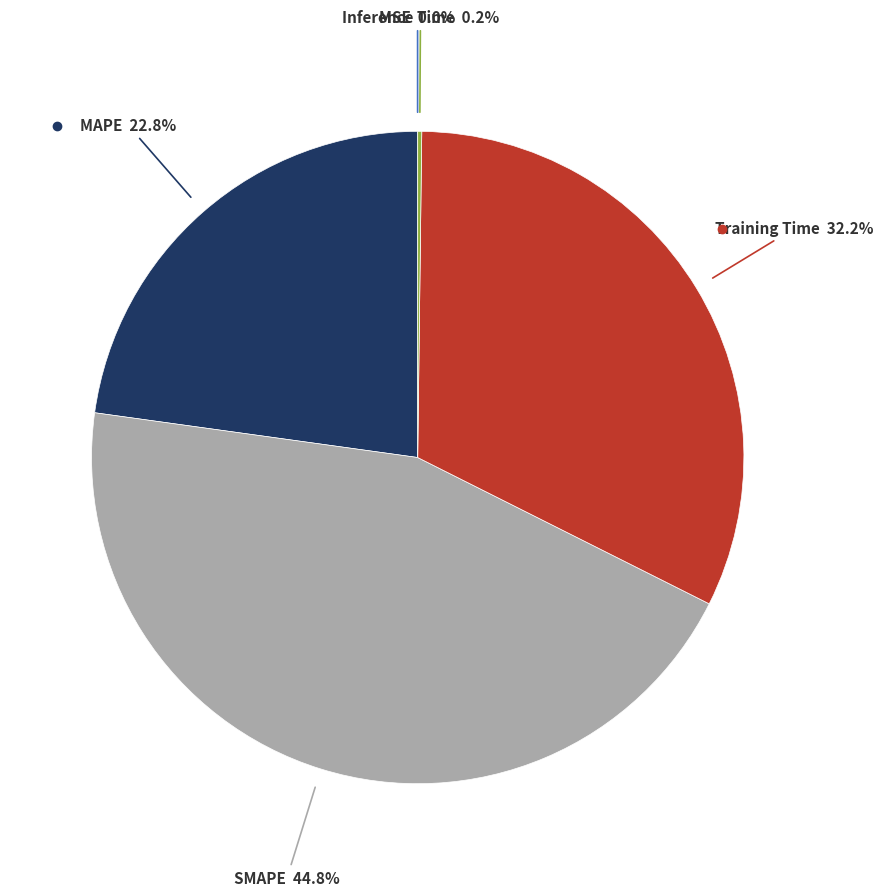

Does any single category account for the majority?

No